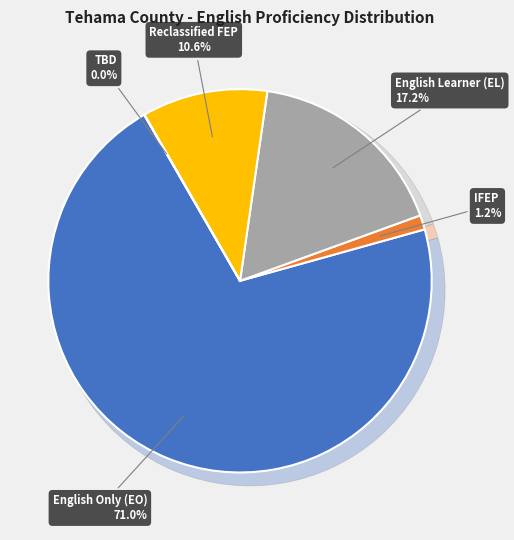

To the nearest percent, what is the difference between the English Only (EO) and English Learner (EL) slice percentages?

54%